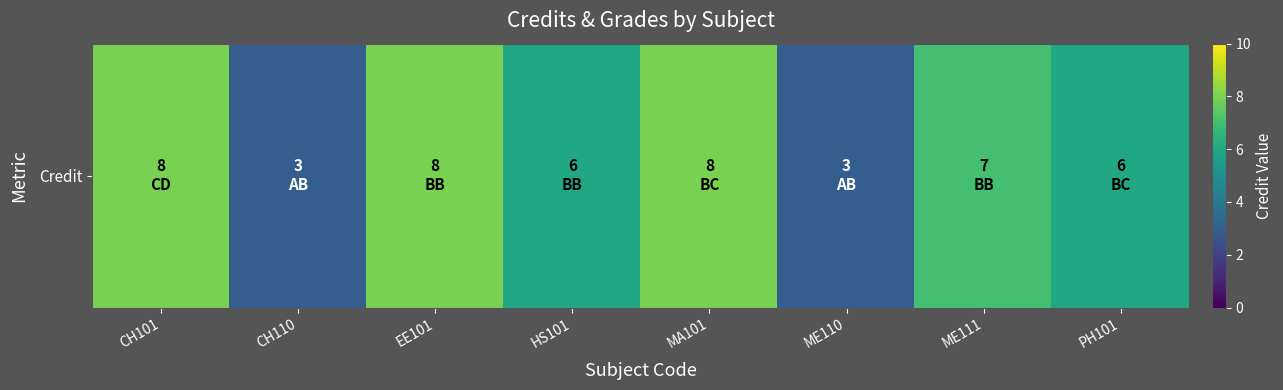

Between ME111 and MA101, which is larger?

MA101